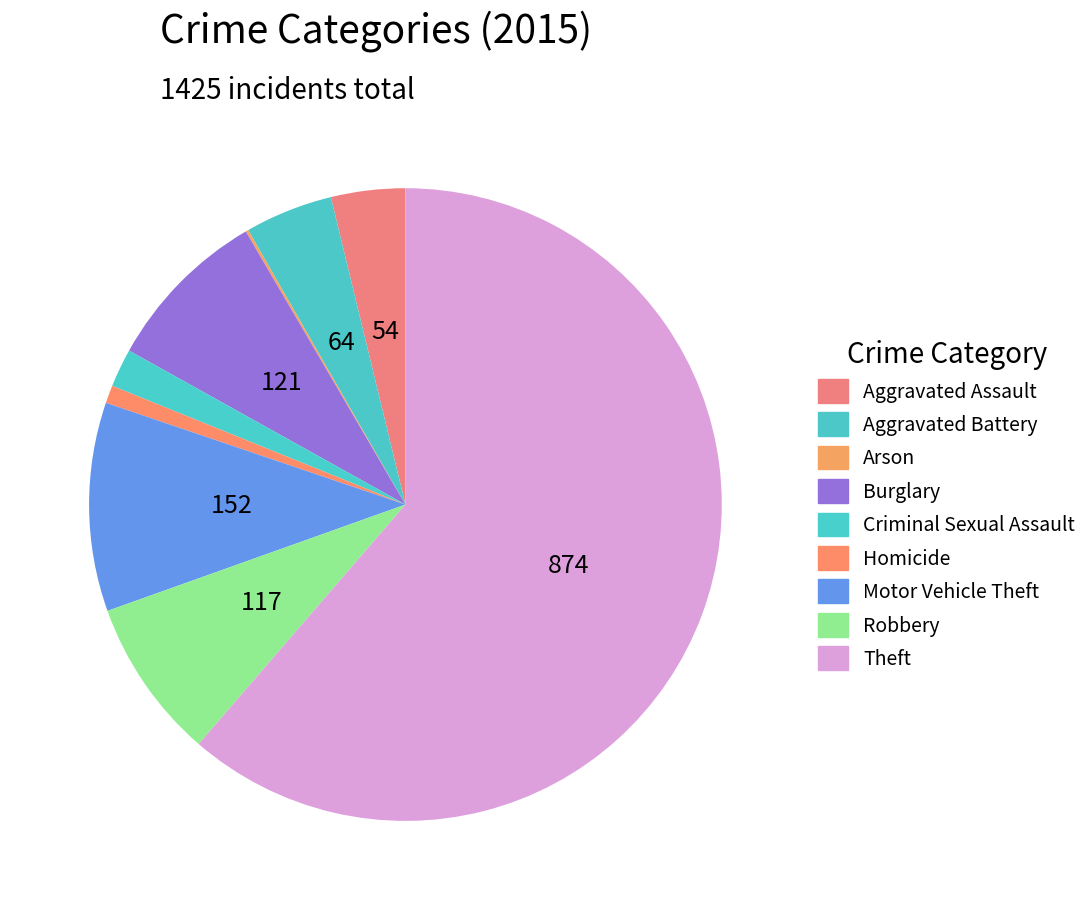

The Theft slice represents 61% of the pie. True or false?

True